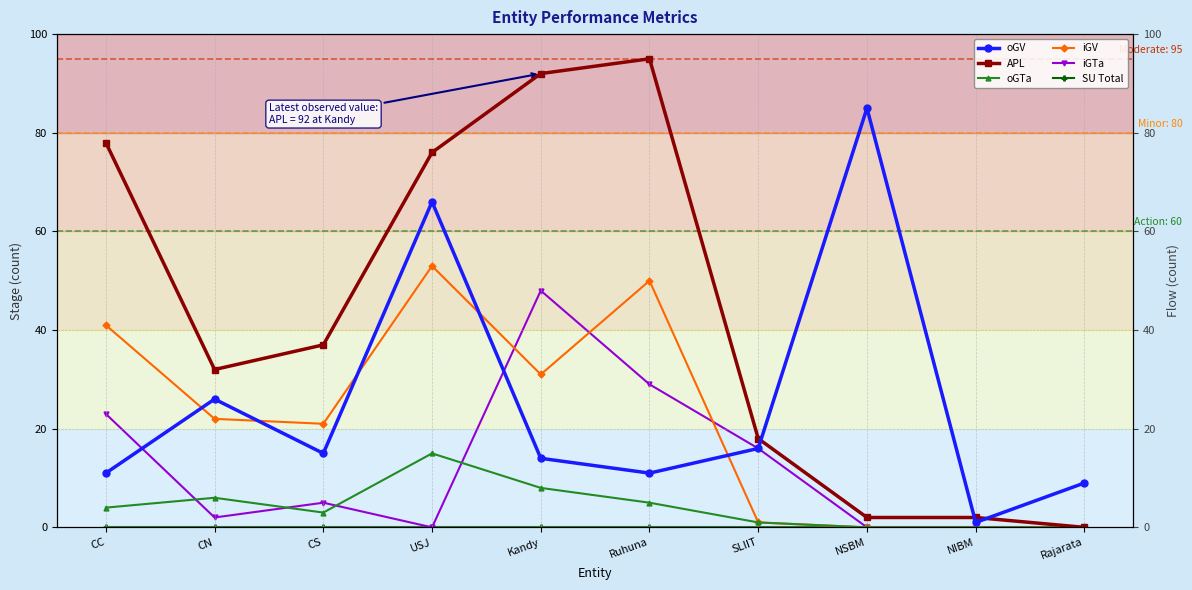

Where is the first local minimum for oGV?

CS